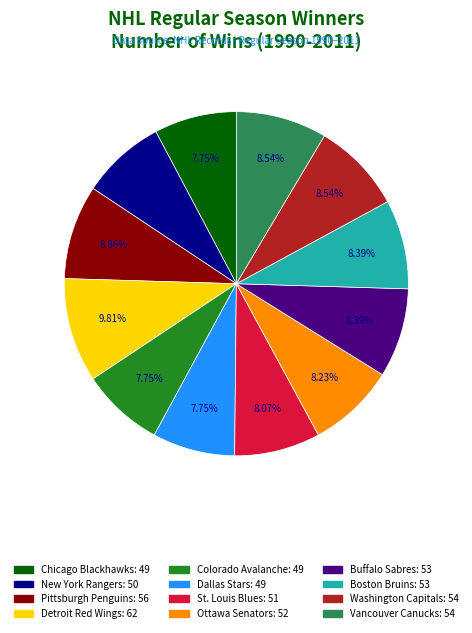

Does Detroit Red Wings represent more than half of the total?

No